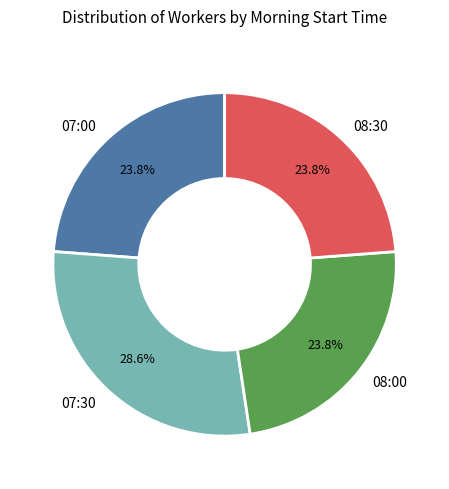

What is the largest slice in the pie chart?

07:30